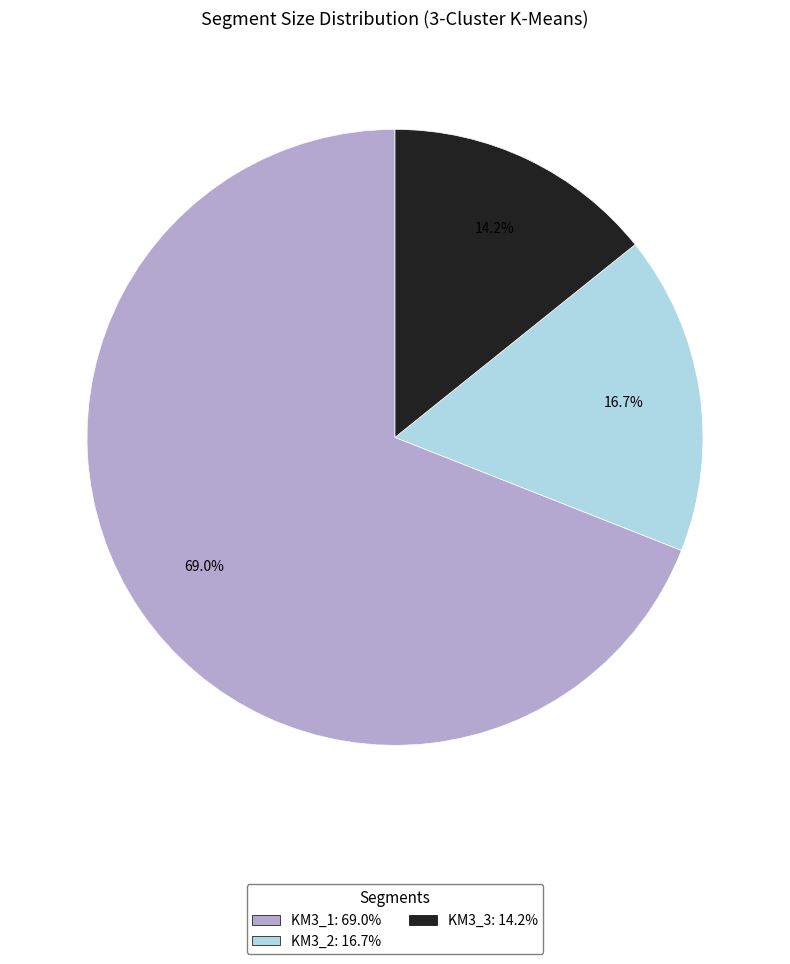

How many slices are in this pie chart?

3